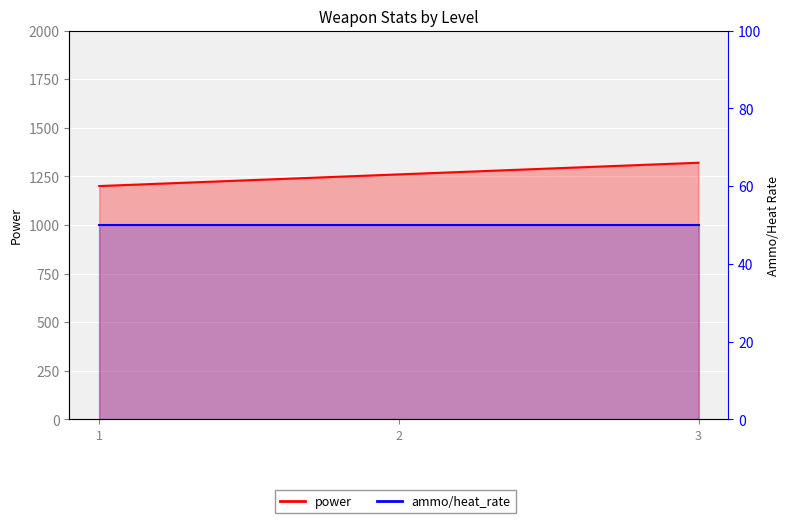

Where does the data first go above 1260?

3